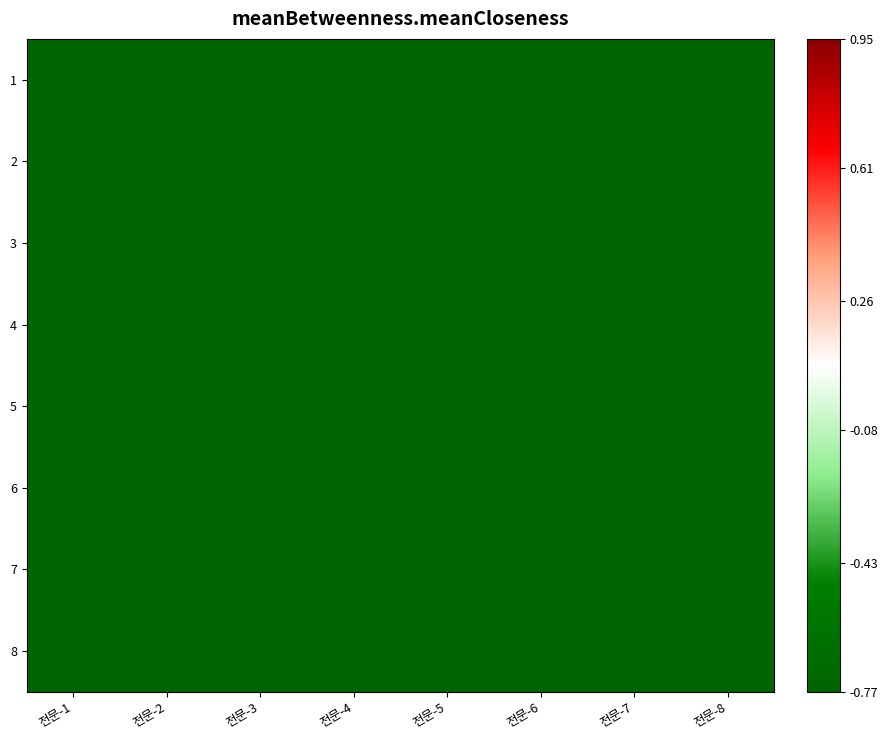

Reading left to right, transcribe all the data shown in this chart.

1: 전문-1=-0.9	전문-2=-0.9	전문-3=-0.9	전문-4=-0.9	전문-5=-0.9	전문-6=-0.9	전문-7=-0.9	전문-8=-0.9
2: 전문-1=-0.9	전문-2=-0.9	전문-3=-0.9	전문-4=-0.9	전문-5=-0.9	전문-6=-0.9	전문-7=-0.9	전문-8=-0.9
3: 전문-1=-0.9	전문-2=-0.9	전문-3=-0.9	전문-4=-0.9	전문-5=-0.9	전문-6=-0.9	전문-7=-0.9	전문-8=-0.9
4: 전문-1=-0.9	전문-2=-0.9	전문-3=-0.9	전문-4=-0.9	전문-5=-0.9	전문-6=-0.9	전문-7=-0.9	전문-8=-0.9
5: 전문-1=-0.9	전문-2=-0.9	전문-3=-0.9	전문-4=-0.9	전문-5=-0.9	전문-6=-0.9	전문-7=-0.9	전문-8=-0.9
6: 전문-1=-0.9	전문-2=-0.9	전문-3=-0.9	전문-4=-0.9	전문-5=-0.9	전문-6=-0.9	전문-7=-0.9	전문-8=-0.9
7: 전문-1=-0.9	전문-2=-0.9	전문-3=-0.9	전문-4=-0.9	전문-5=-0.9	전문-6=-0.9	전문-7=-0.9	전문-8=-0.9
8: 전문-1=-0.9	전문-2=-0.9	전문-3=-0.9	전문-4=-0.9	전문-5=-0.9	전문-6=-0.9	전문-7=-0.9	전문-8=-0.9